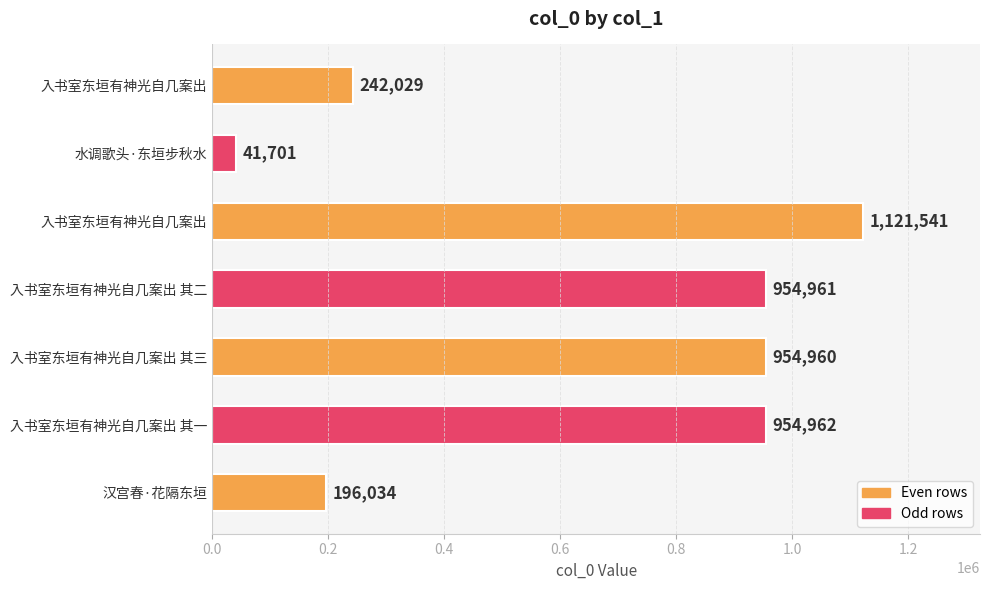

What is the difference between the second highest and second lowest values?

758928